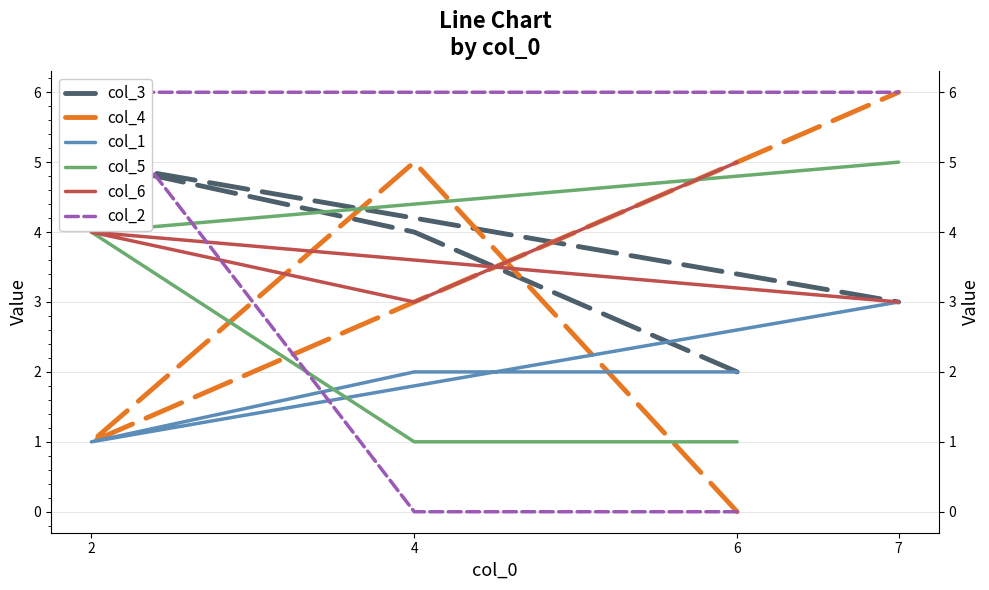

Reading left to right, transcribe all the data shown in this chart.

col_3: 2	4	5	3
col_4: 0	5	1	6
col_1: 2	2	1	3
col_5: 1	1	4	5
col_6: 5	3	4	3
col_2: 0	0	6	6